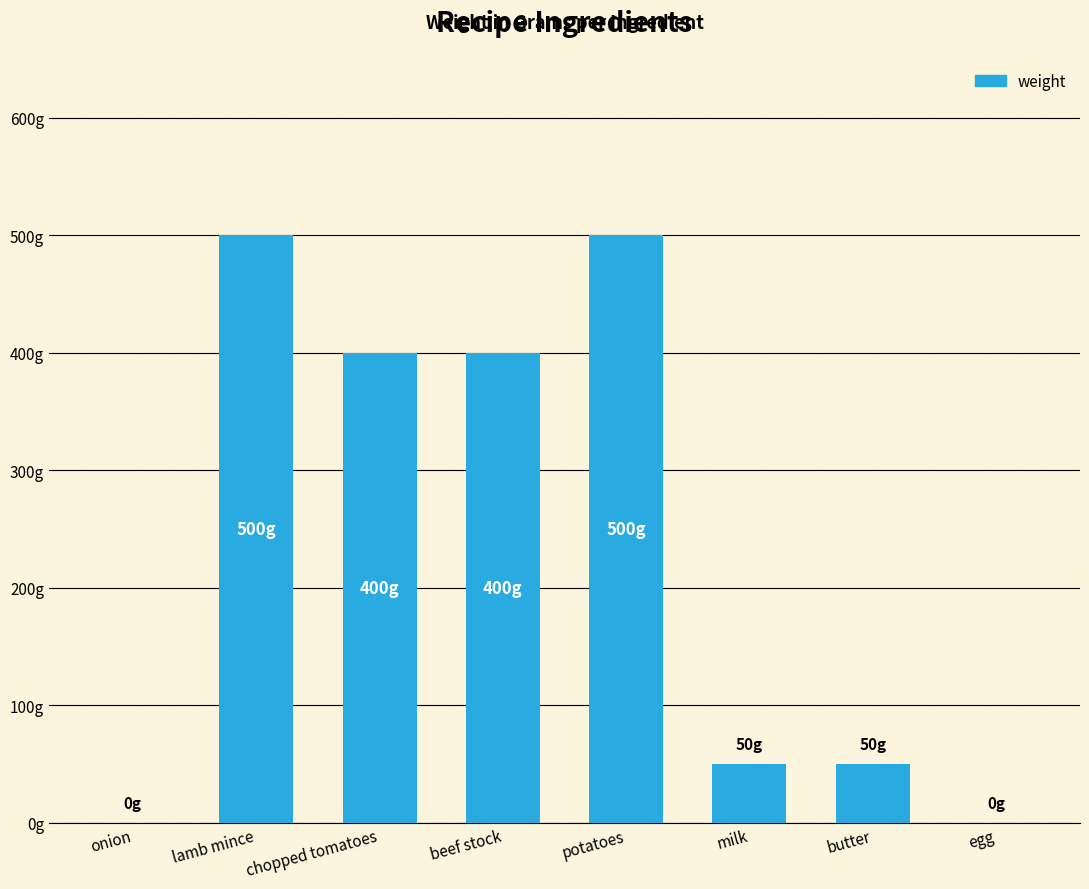

Between lamb mince and butter, which is larger?

lamb mince